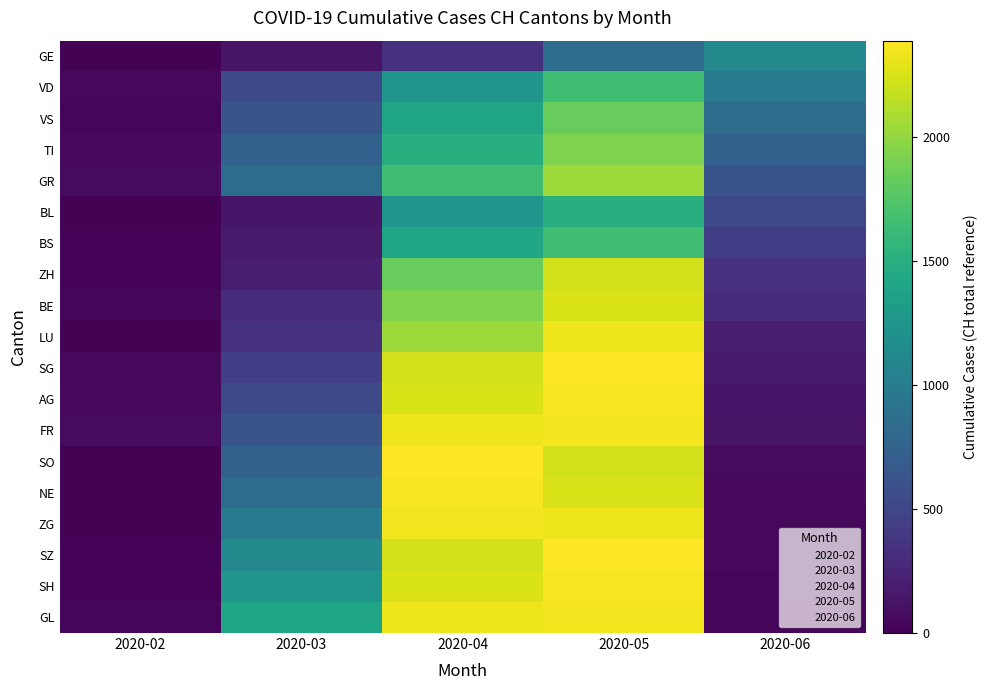

How many series are shown in this chart?

19